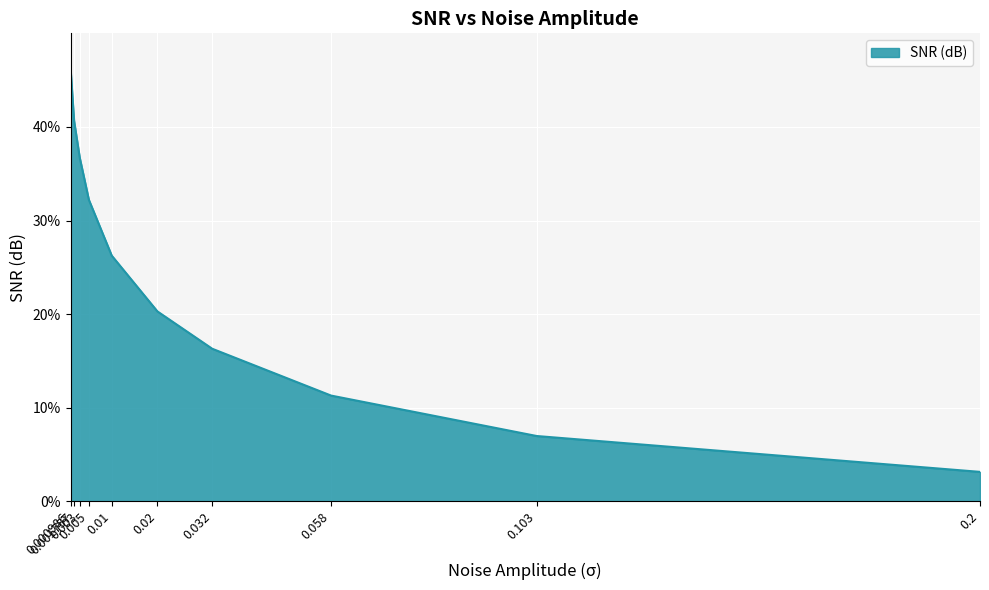

What is the approximate value at 0.000986?

46.3